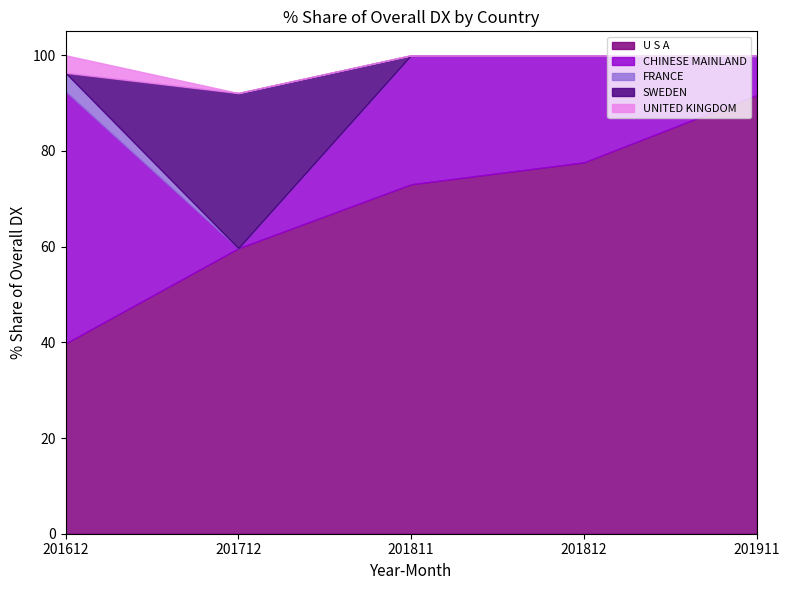

What is the greatest value displayed?

91.7